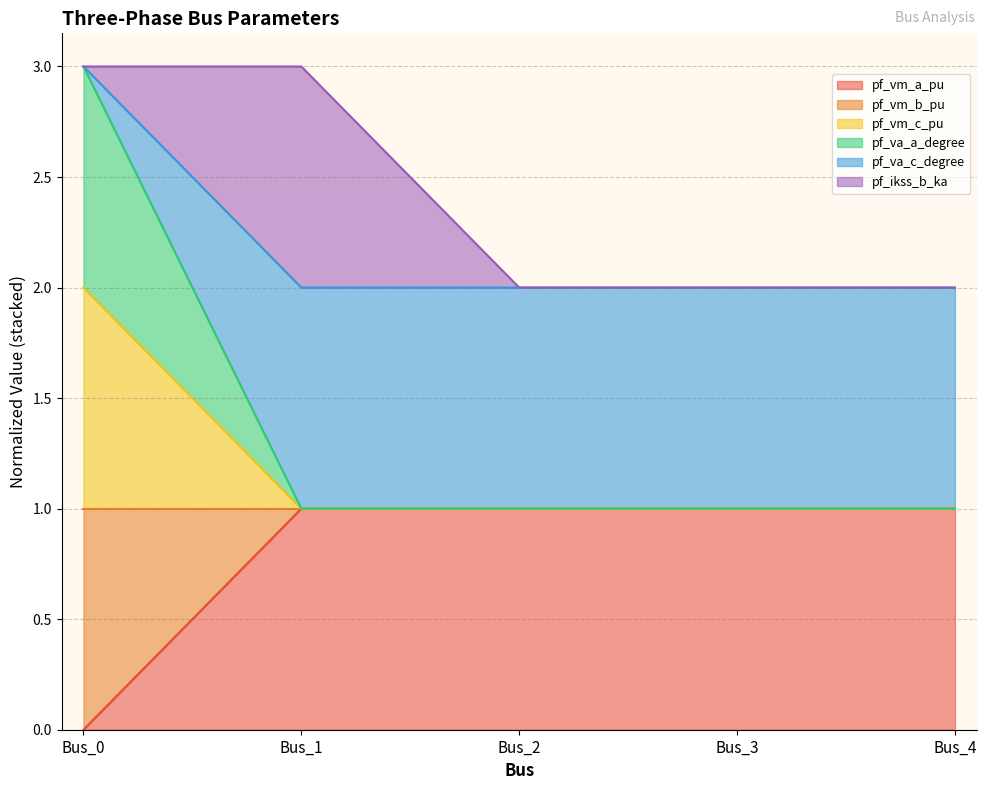

At which label does pf_va_a_degree reach its peak?

Bus_0